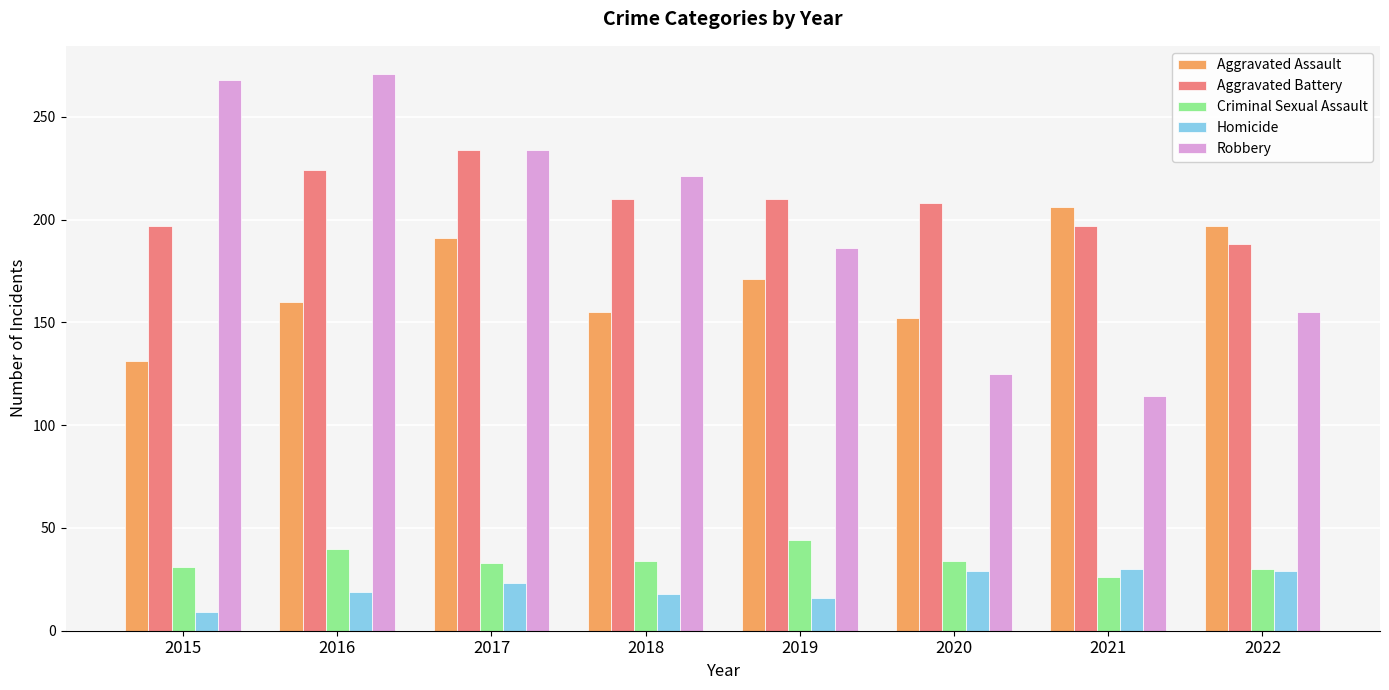

What are all the series names shown in the legend?

Aggravated Assault, Aggravated Battery, Criminal Sexual Assault, Homicide, Robbery